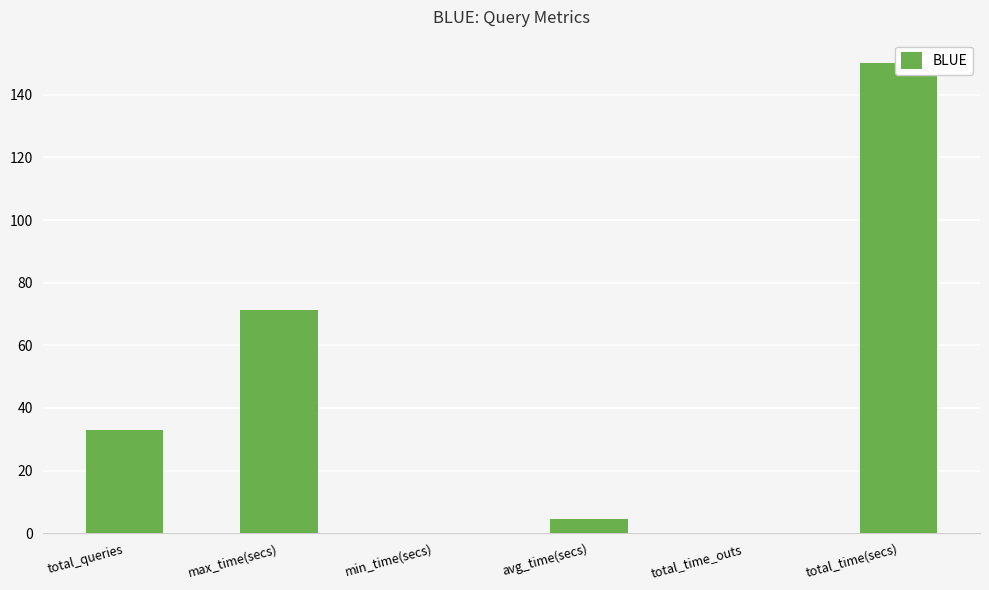

What is the greatest value displayed?

150.1